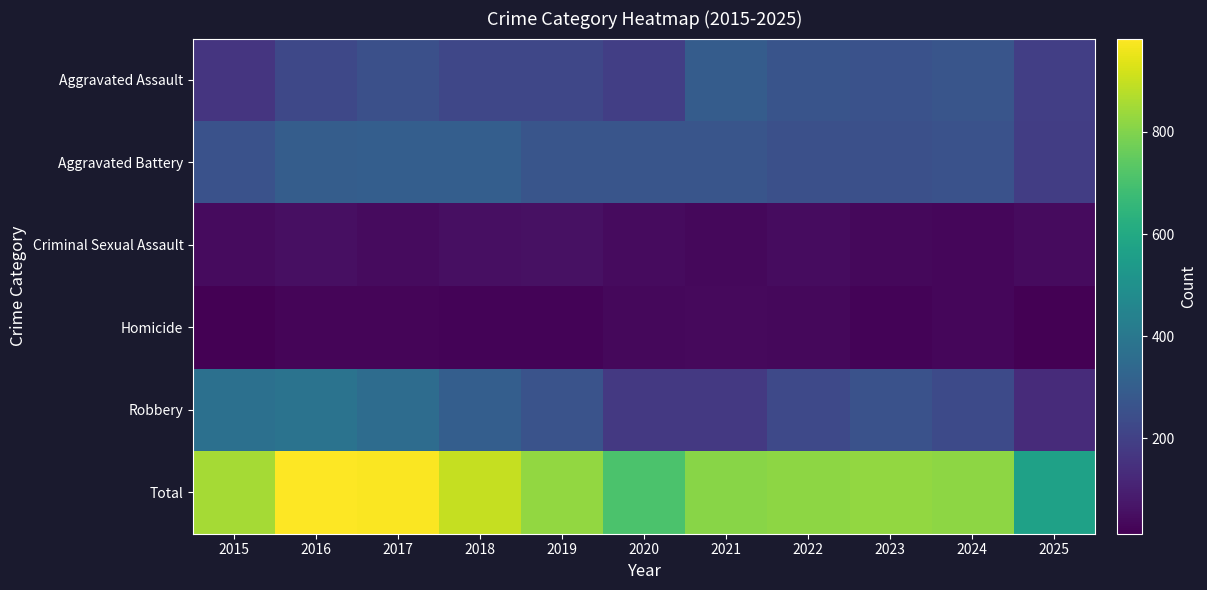

Between 2022 and 2023, which is larger?

2022